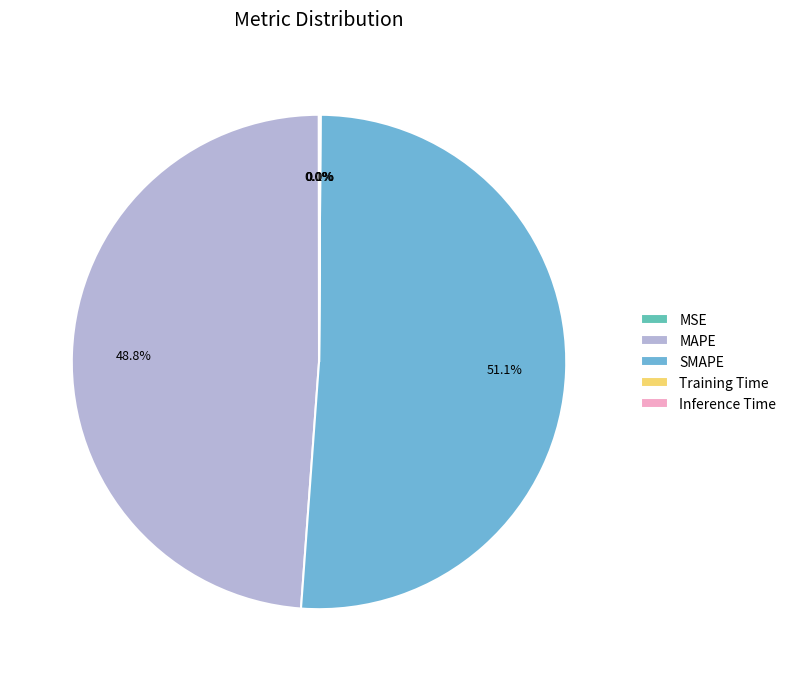

What is the majority slice?

SMAPE